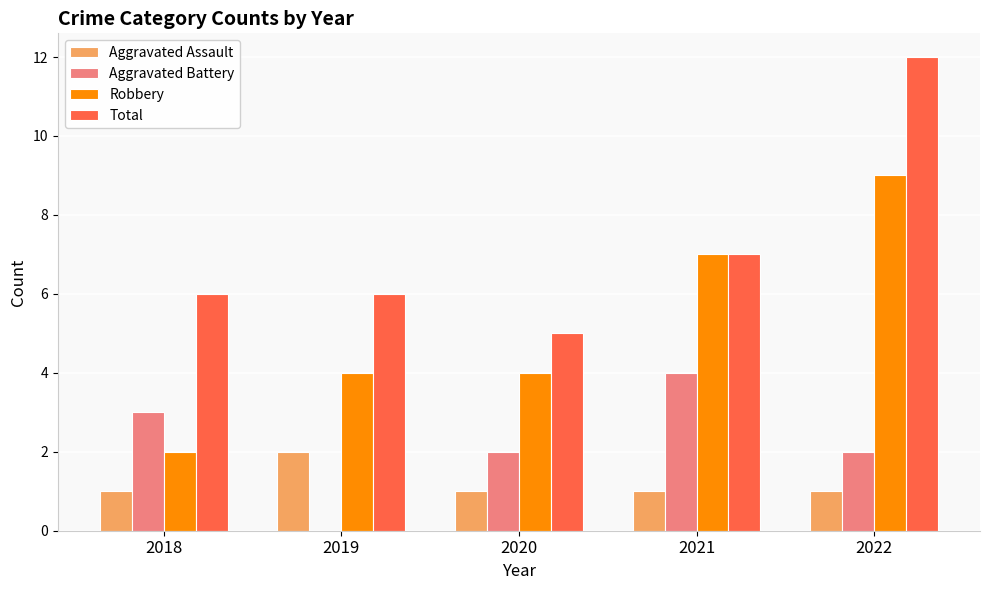

True or false: Total has a value of 6 at 2019.

True